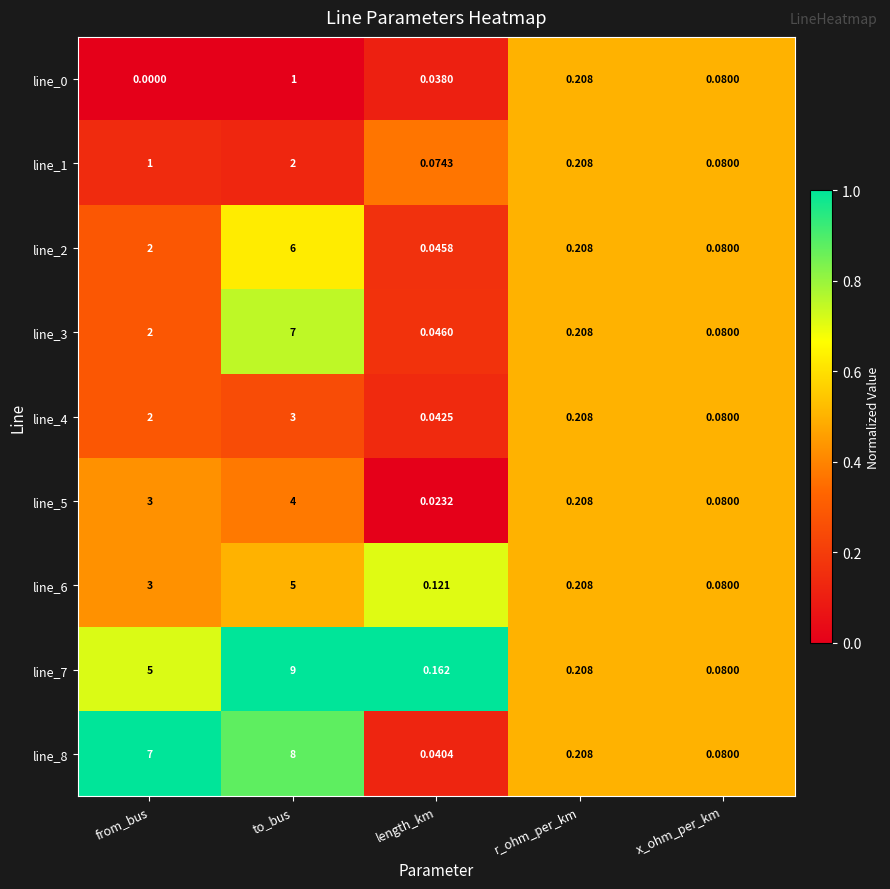

What is the total value across all series at r_ohm_per_km?

1.9